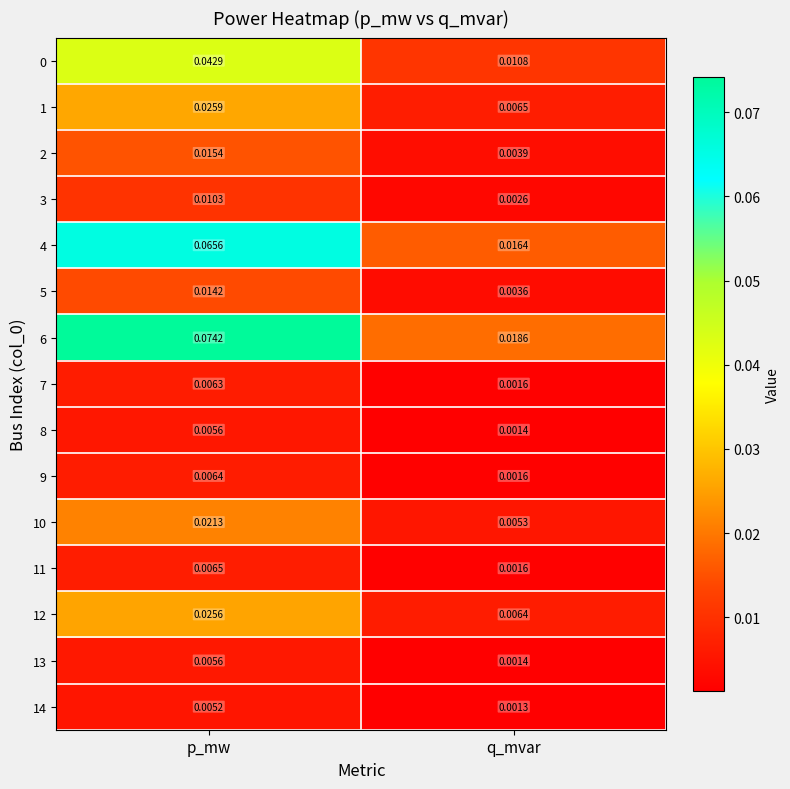

Rank the categories by 14 value from highest to lowest.

p_mw, q_mvar